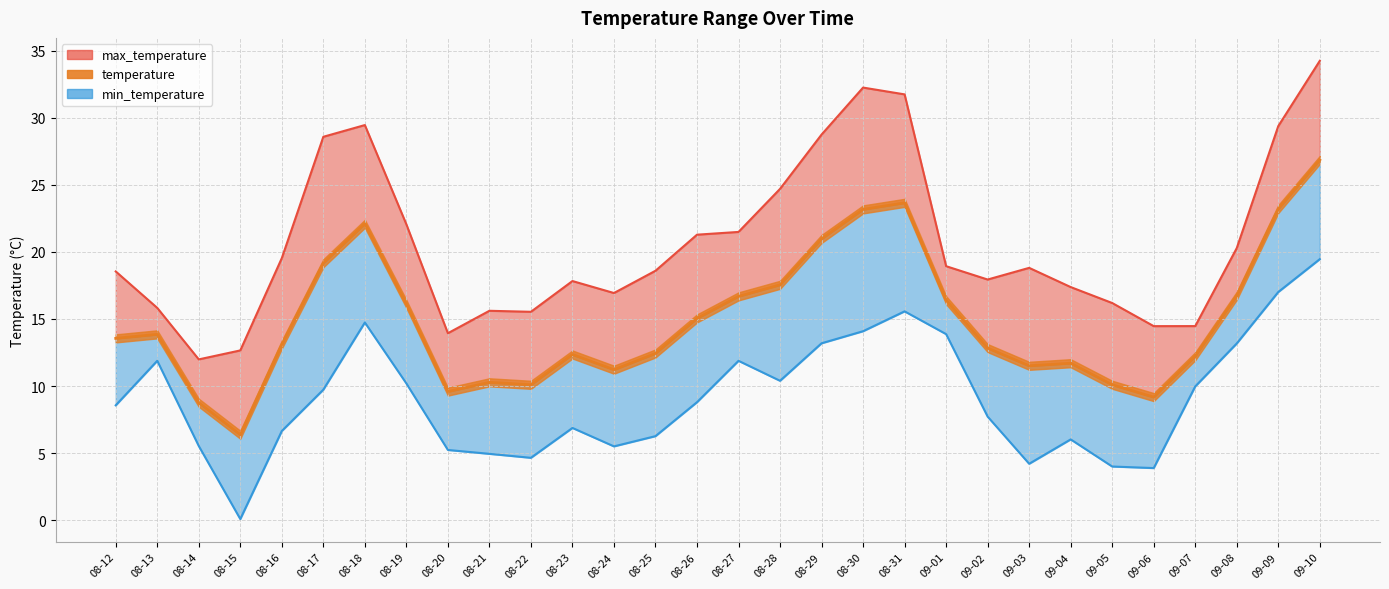

Reading right to left, extract all data points from this chart.

26.9	23.2	16.7	12.2	9.2	10.1	11.7	11.5	12.8	16.4	23.7	23.2	21.0	17.5	16.7	15.0	12.4	11.2	12.4	10.1	10.3	9.6	16.1	22.1	19.2	13.1	6.4	8.8	13.9	13.6